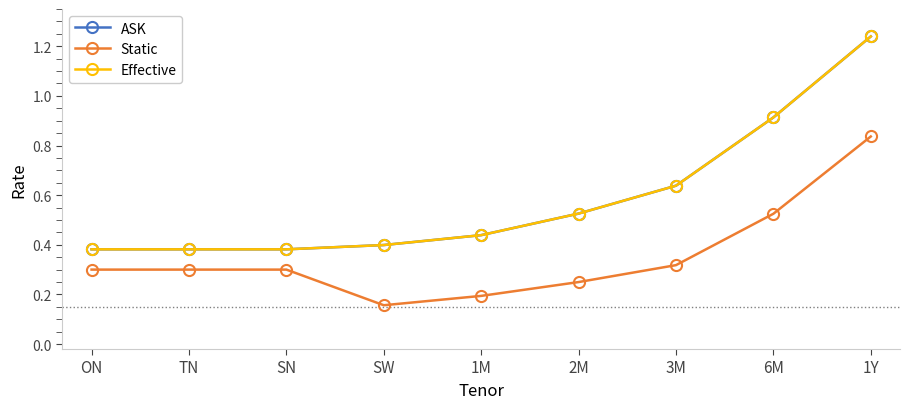

Which series has the largest total across all categories?

ASK